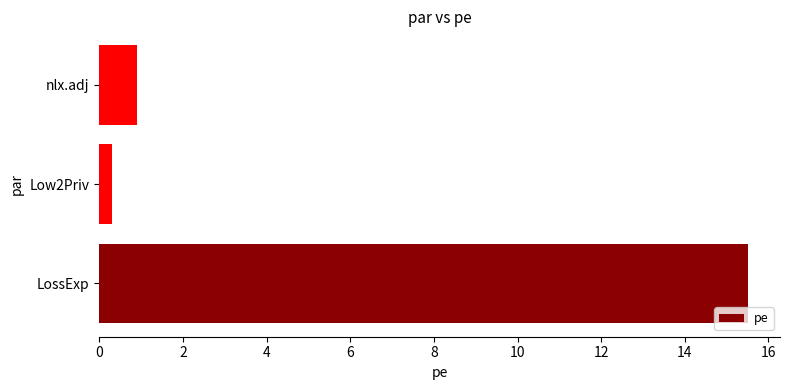

At which category does the chart reach its minimum across all series?

Low2Priv